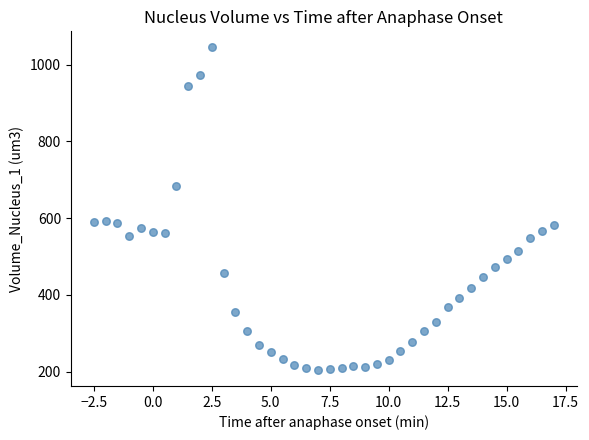

What is the range of X values (max minus min)?

19.5